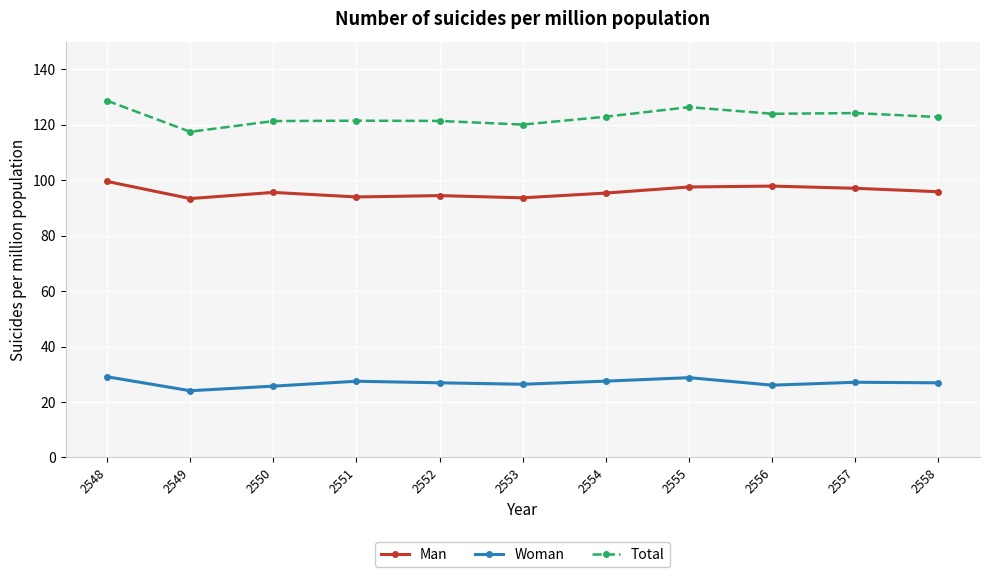

At how many categories does at least one series exceed 31?

11